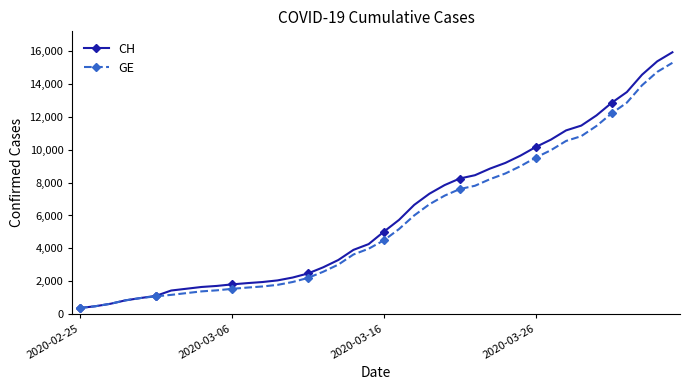

What is the value of the GE point at the 39th from the left?

14733